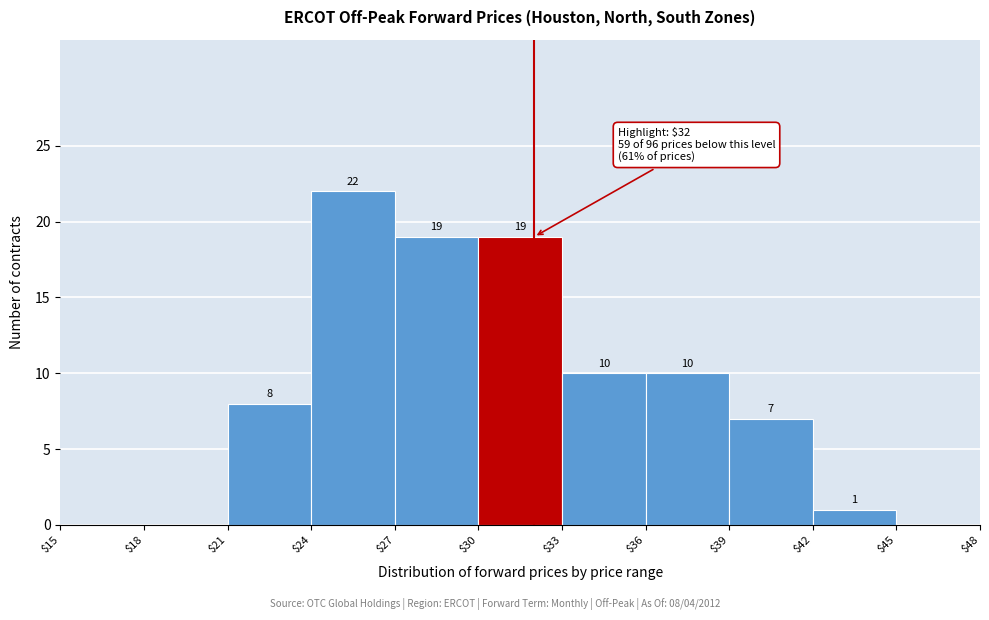

Which range on the x-axis has the tallest bar?

$24 to $27